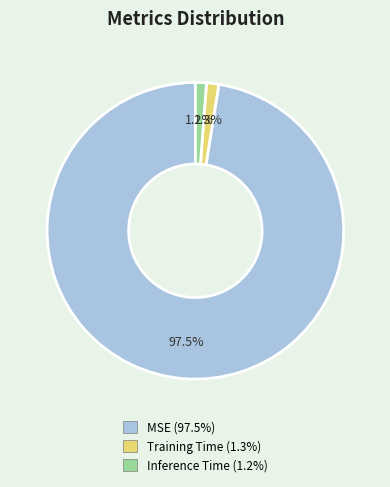

Combined, what portion of the pie is Inference Time and Training Time?

2.5%